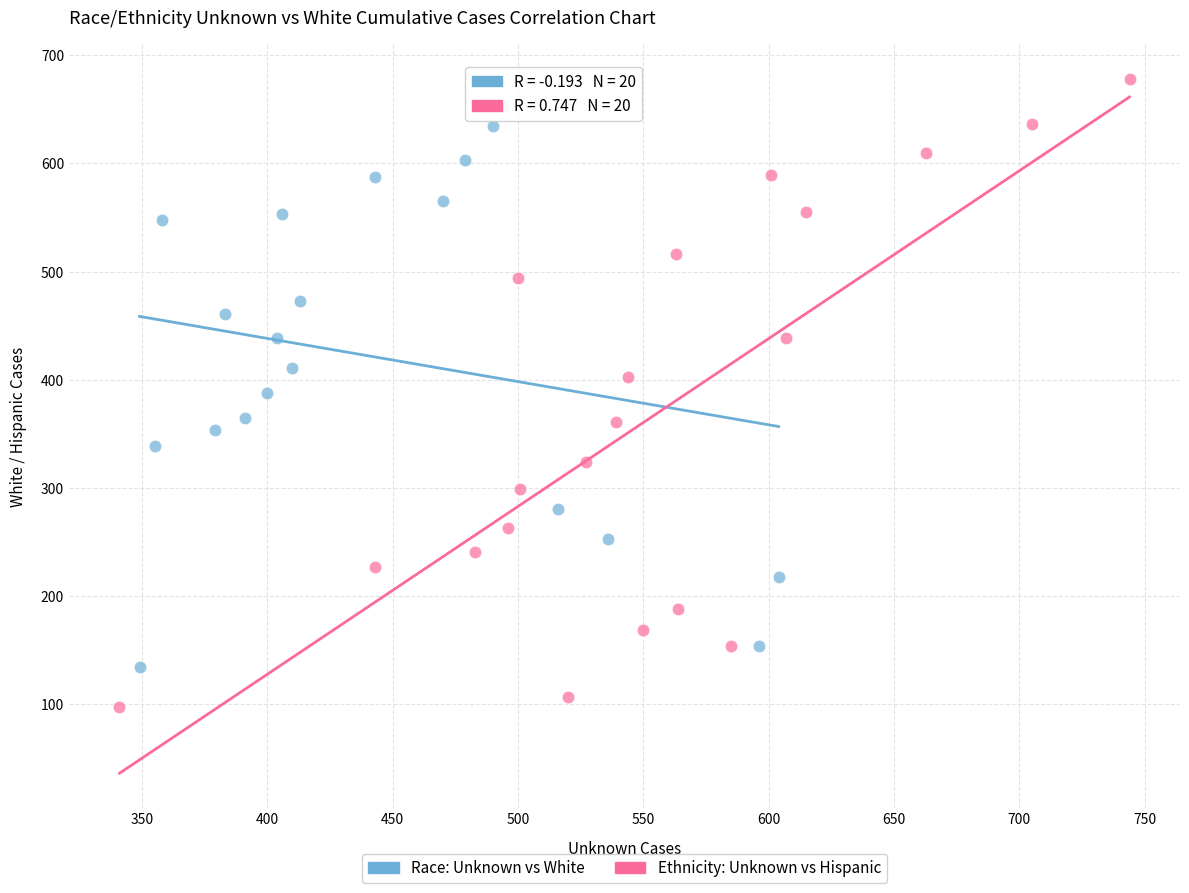

What are all the series names shown in the legend?

Race: Unknown vs White, Ethnicity: Unknown vs Hispanic